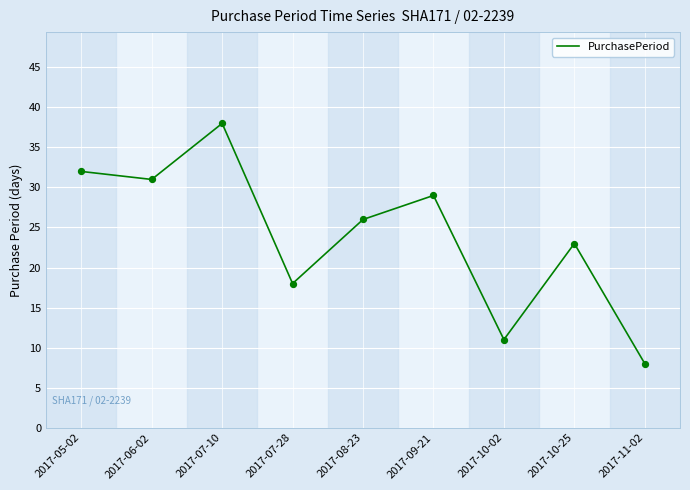

What is the change in value from 2017-07-28 to 2017-08-23?

+8